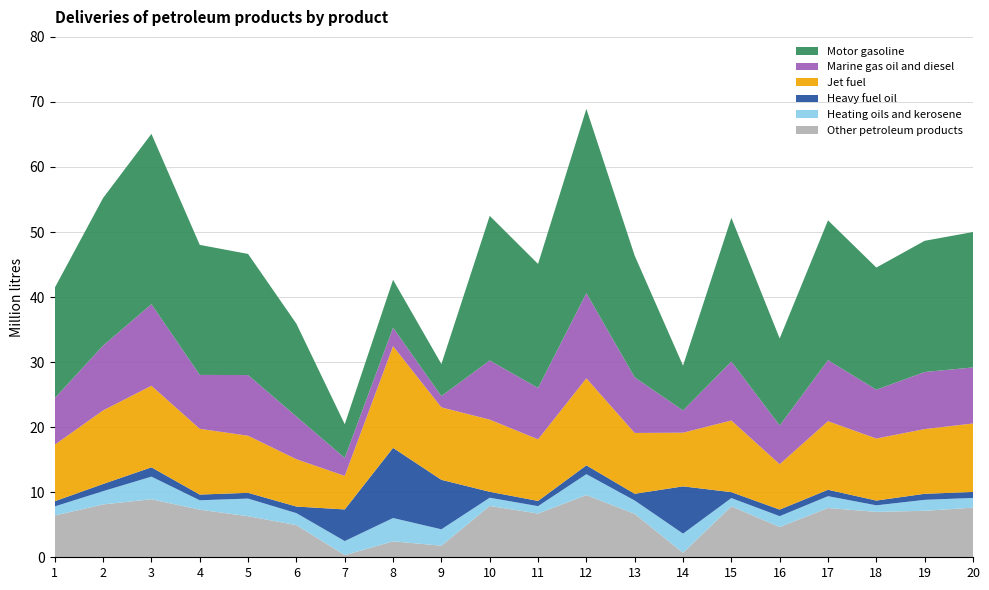

Reading left to right, transcribe all the data shown in this chart.

col_10: 6.4	8.1	8.9	7.3	6.3	4.9	0.3	2.5	1.8	7.9	6.7	9.6	6.7	0.7	7.8	4.7	7.6	7.0	7.1	7.6
col_18: 1.4	2.0	3.5	1.4	2.7	1.8	2.2	3.6	2.5	1.3	1.1	3.2	2.1	2.9	1.3	1.7	1.8	1.0	1.7	1.5
col_19: 0.8	1.1	1.4	0.9	0.9	1.0	4.9	10.8	7.6	0.9	0.8	1.4	1.0	7.3	0.9	1.0	1.0	0.7	0.9	0.9
col_27: 8.7	11.3	12.5	10.1	8.8	7.3	5.2	15.6	11.1	11.1	9.5	13.4	9.4	8.3	11.0	7.0	10.5	9.5	10.0	10.5
col_38: 7.2	10.0	12.5	8.3	9.3	6.6	2.8	2.8	1.7	9.1	7.9	13.1	8.5	3.4	9.1	6.0	9.4	7.5	8.8	8.6
col_44: 17.0	22.7	26.2	20.0	18.6	14.3	5.2	7.4	4.9	22.2	19.1	28.3	18.7	6.9	22.1	13.4	21.5	18.8	20.2	20.8